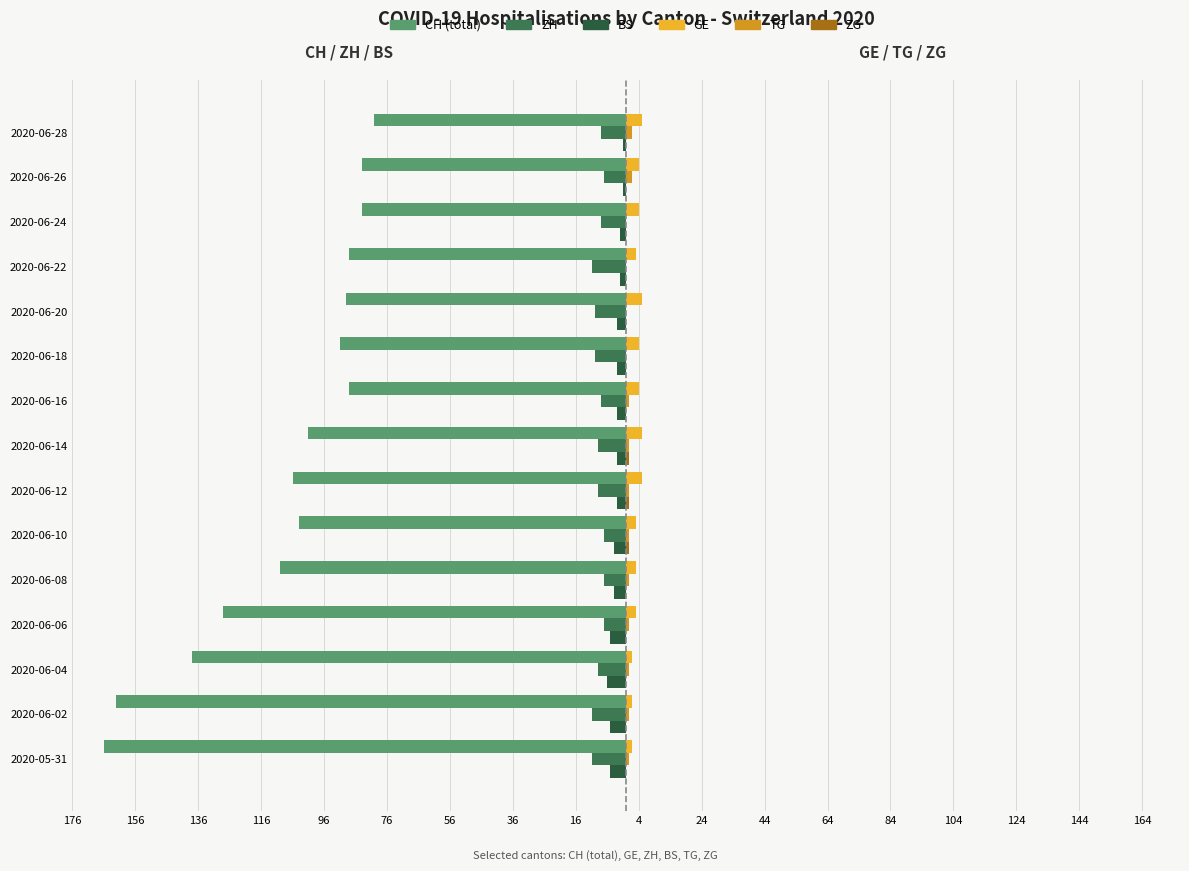

Which series has the largest range (max minus min)?

CH (total)